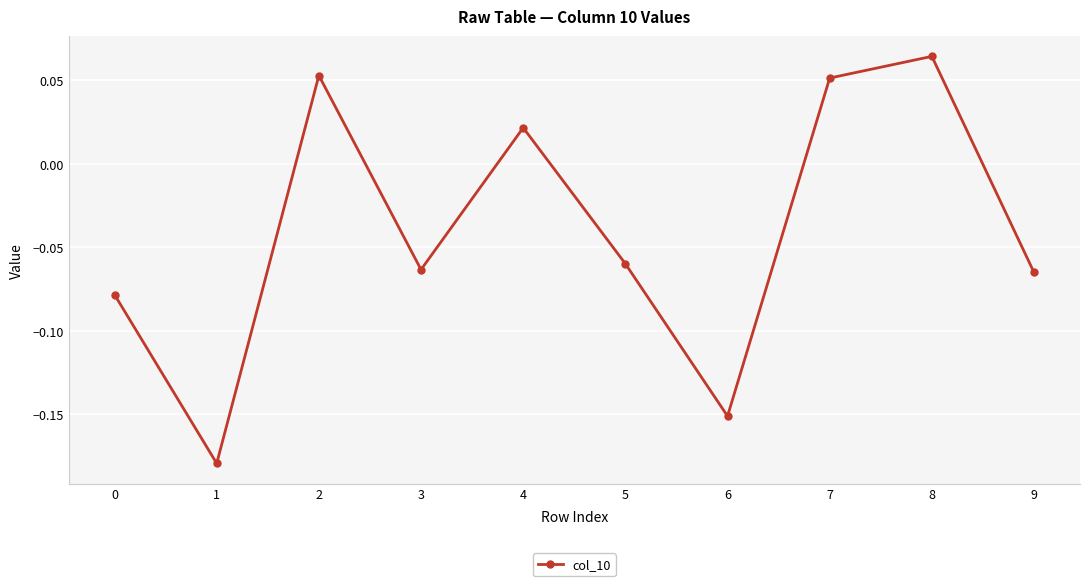

Is it true that the value at 8 is 0.0?

False